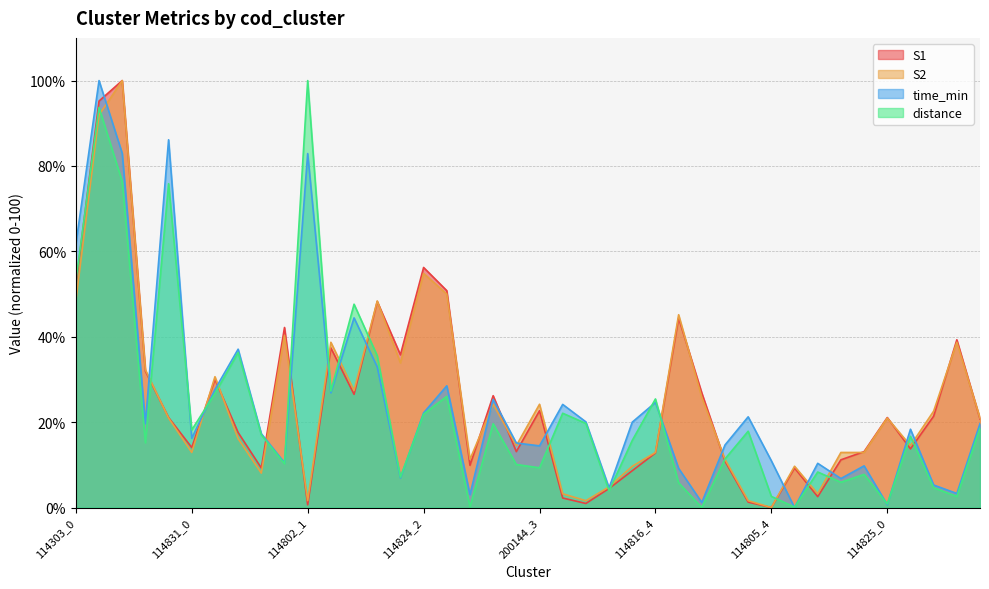

What value does the time_min series have at 114805_4?

11.0